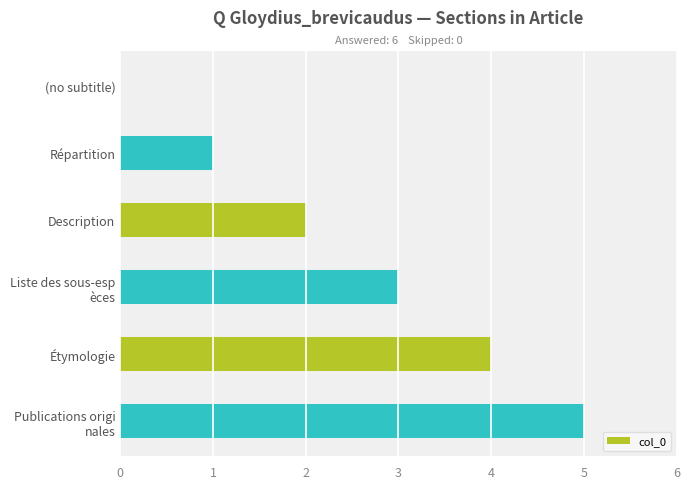

What is the greatest value displayed?

5